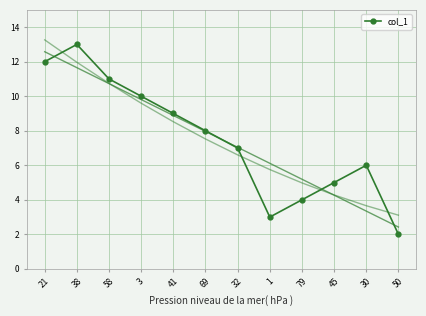

How many points are higher than both their immediate neighbors (excluding endpoints)?

2